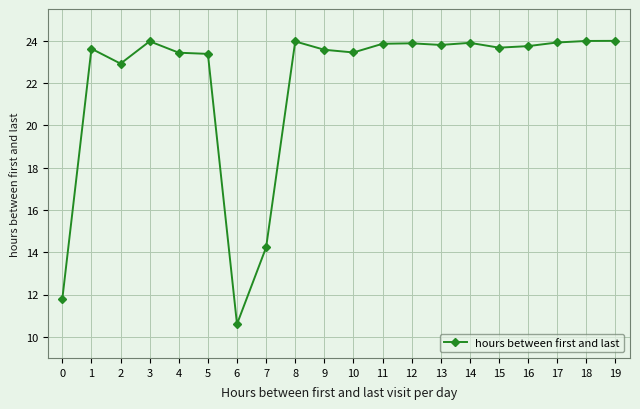

At which category does the data reach its first local peak?

1